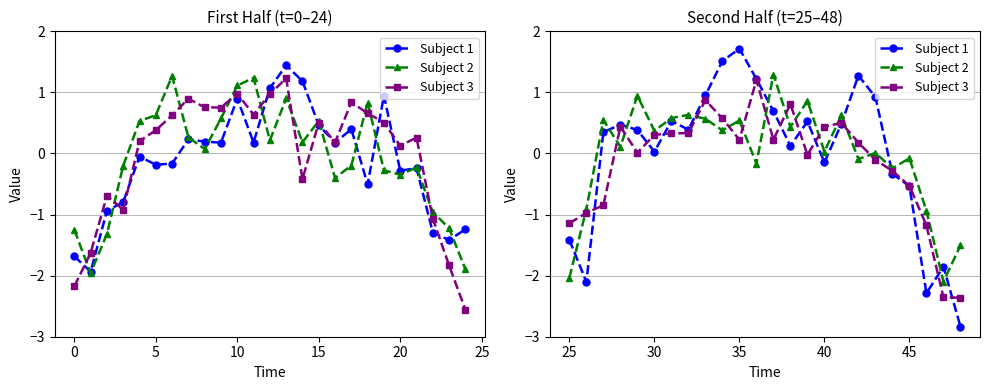

Which series has the largest total across all categories?

Subject 1